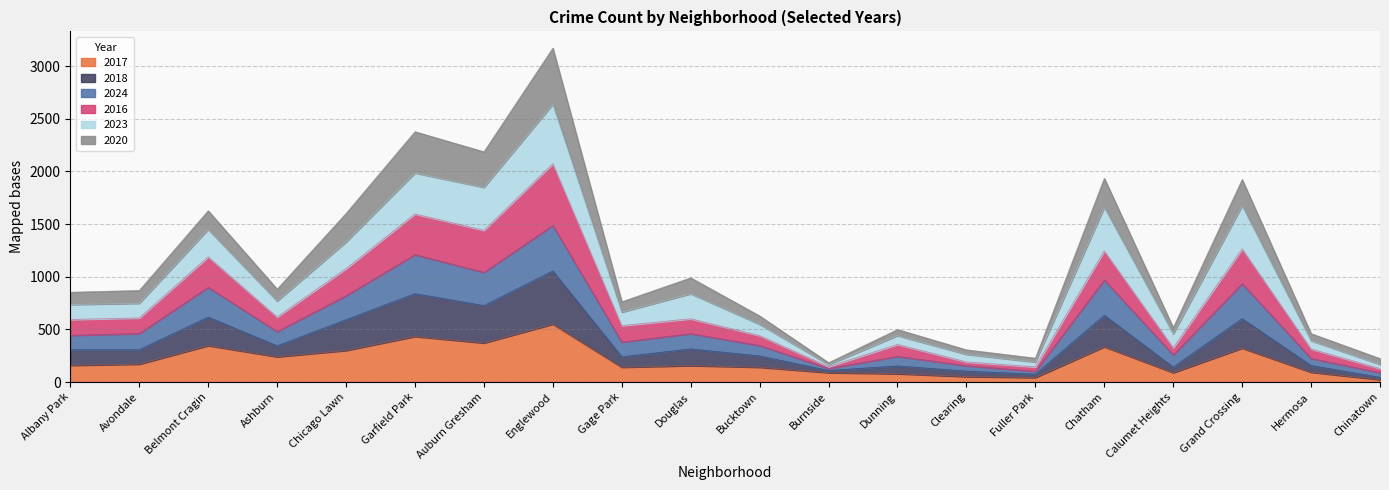

What is the maximum value for 2017?

550